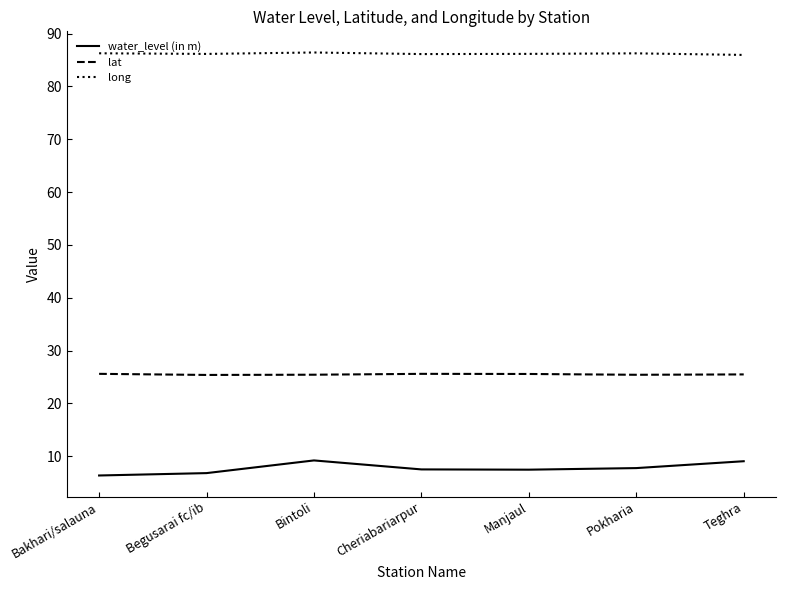

The value of lat at Teghra is 25.5. True or false?

True